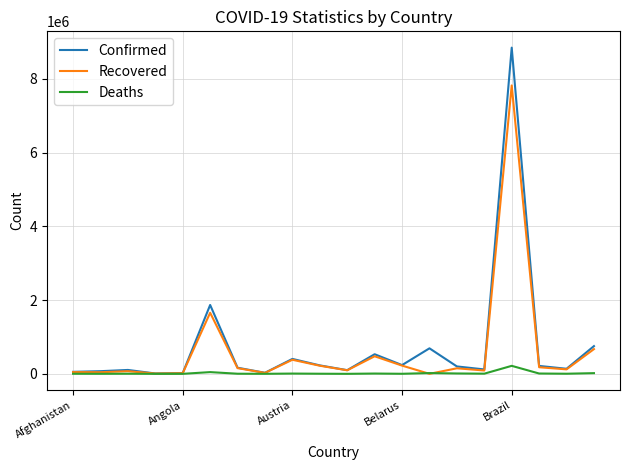

What is the maximum value for Deaths?

217037